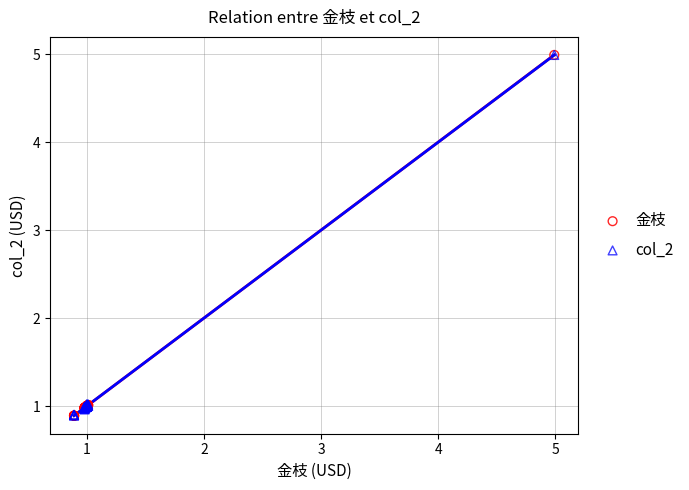

What are all the series names shown in the legend?

金枝, col_2